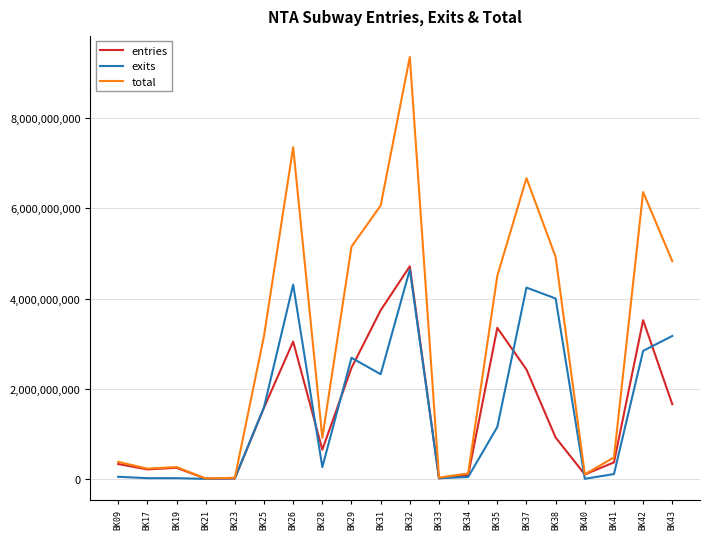

Is the value of exits at BK17 greater than the value of total at BK25?

No